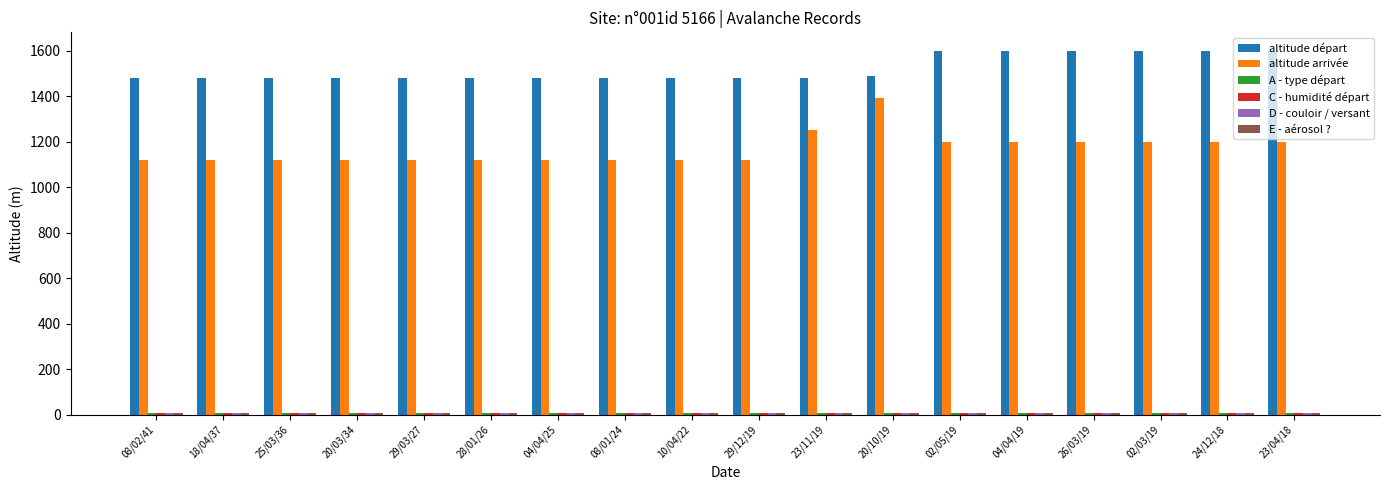

What position from the right is 26/03/19?

4